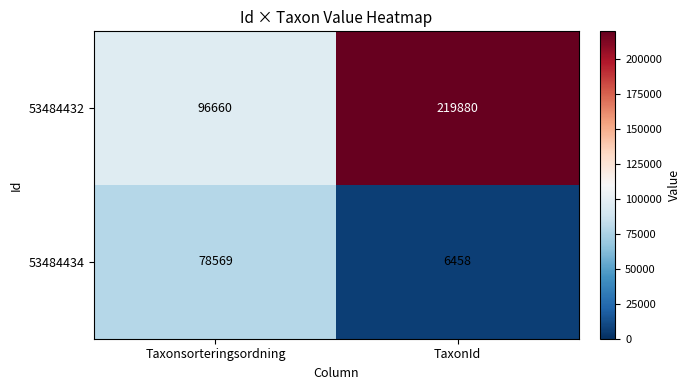

What value does the 53484434 series have at TaxonId?

6458